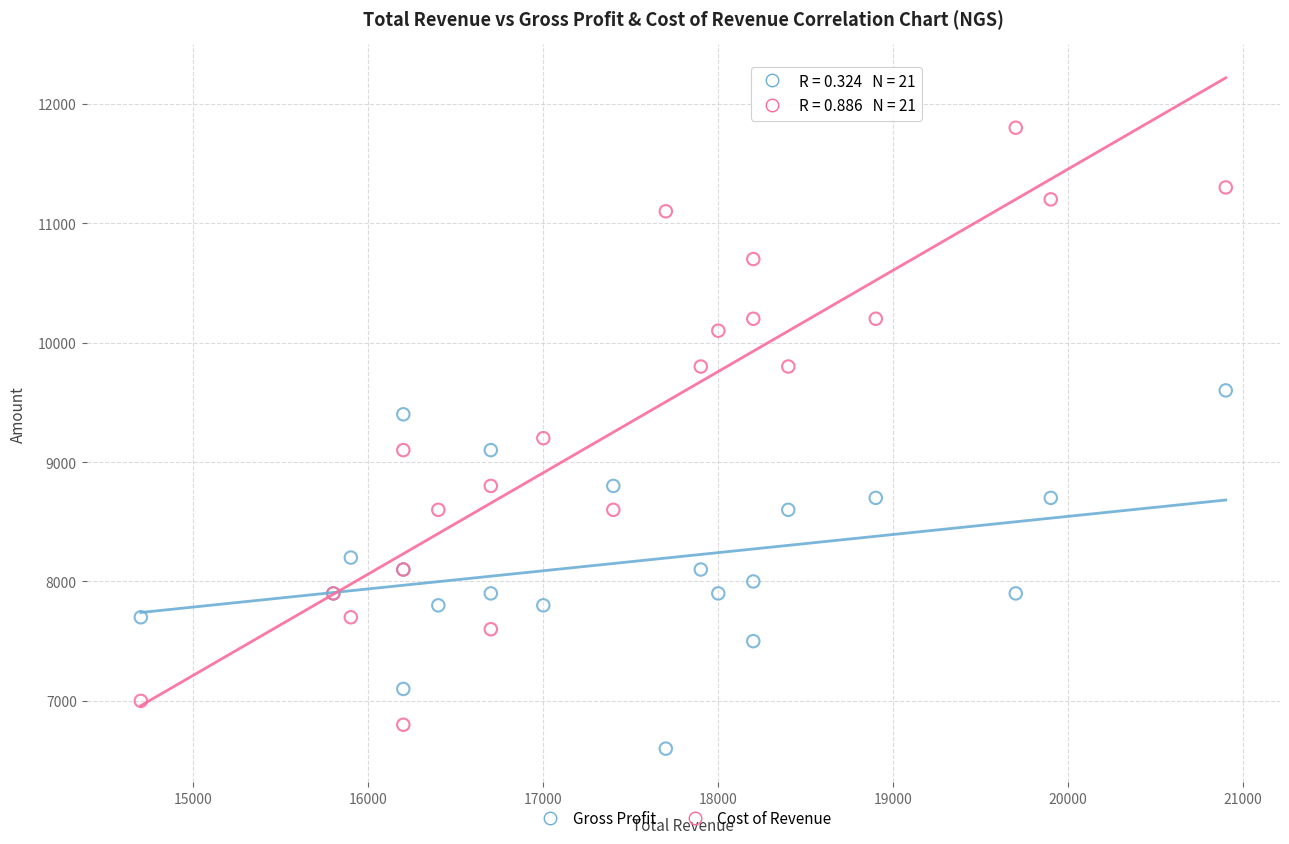

Which series has the widest spread of Y values?

Cost of Revenue